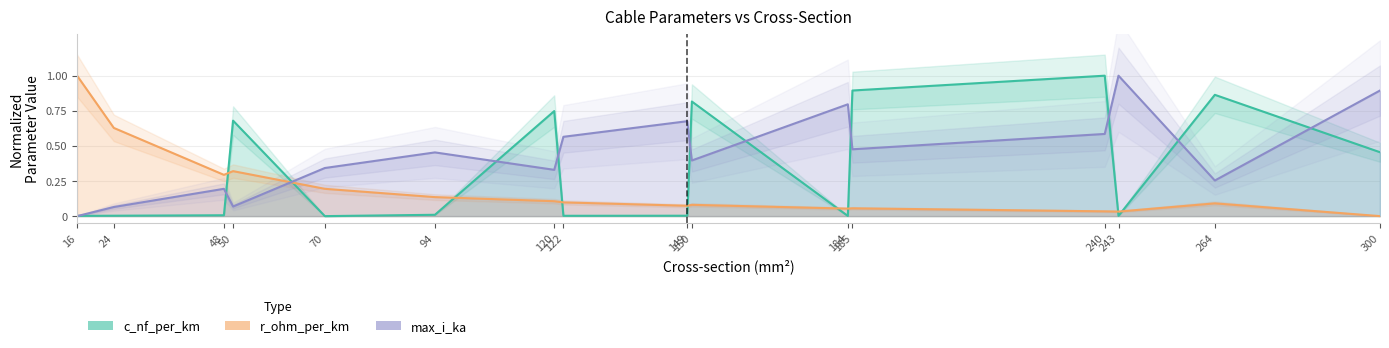

List the labels in order of r_ohm_per_km value, largest first.

16, 24, 50, 48, 70, 94, 120, 122, 264, 150, 149, 185, 184, 240, 243, 300